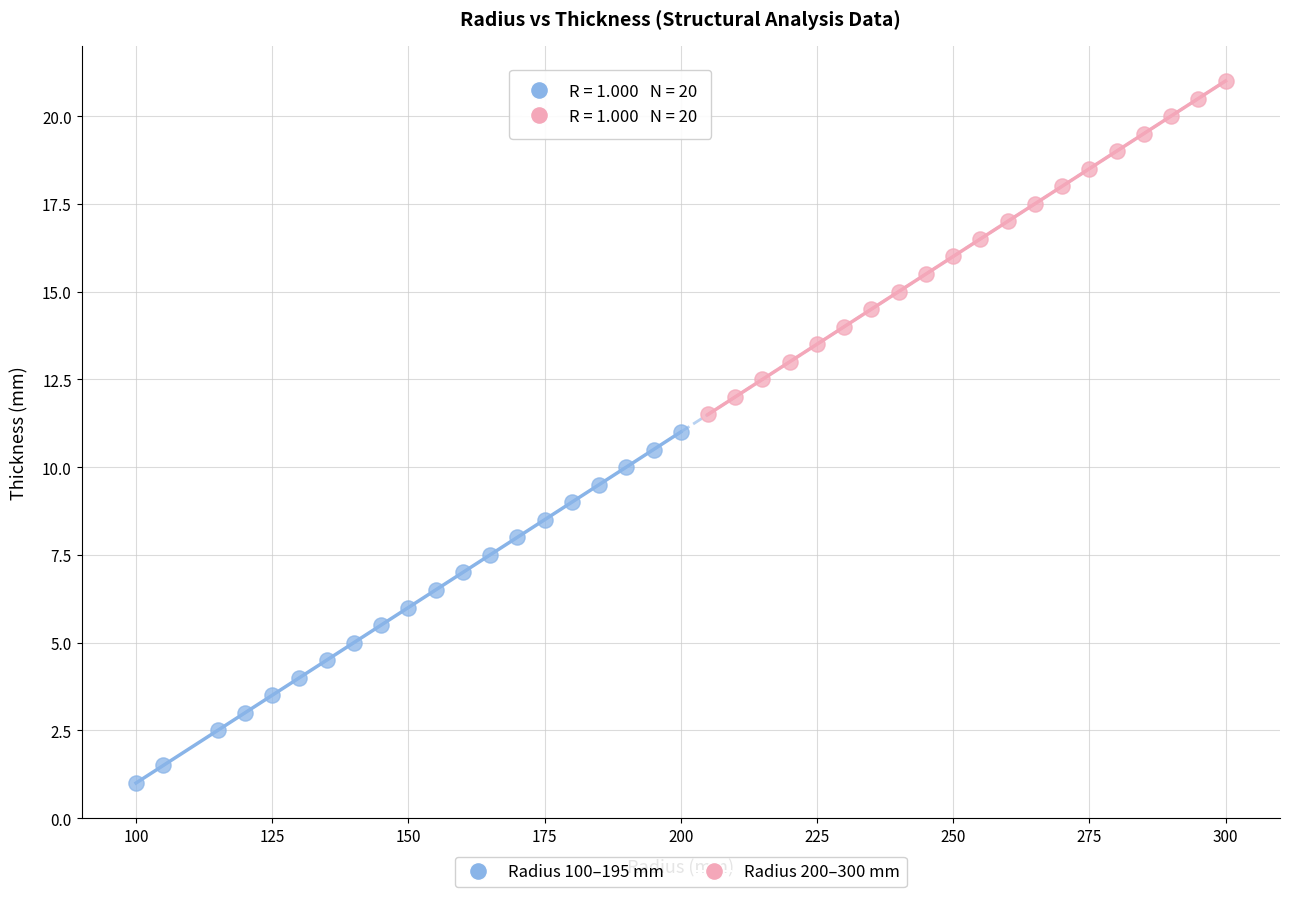

Which series contains the highest Y value?

Radius 200–300 mm